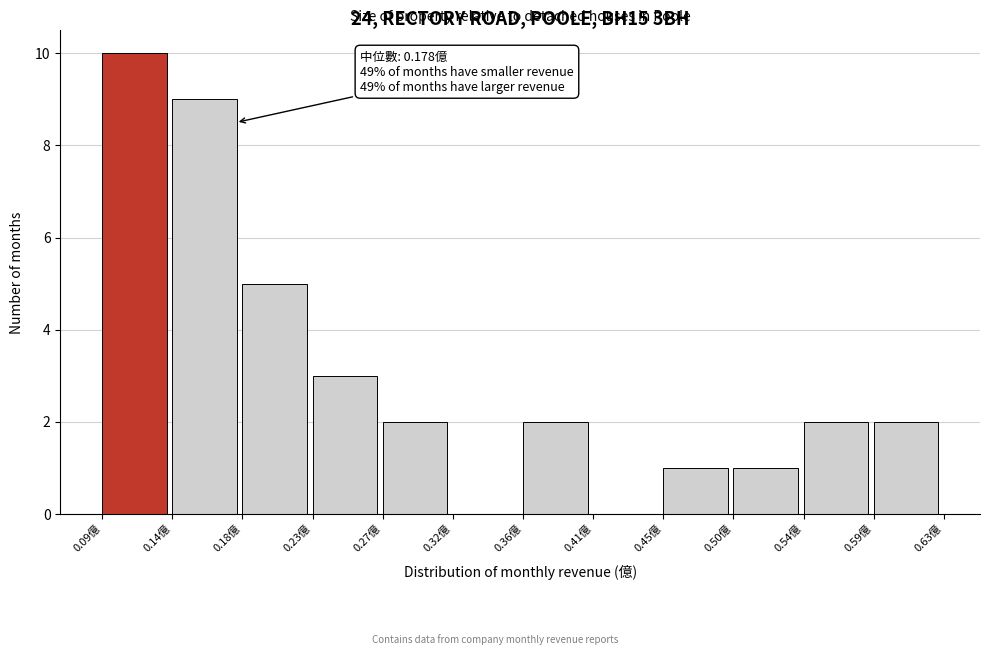

Which range on the x-axis has the tallest bar?

0.090 to 0.135